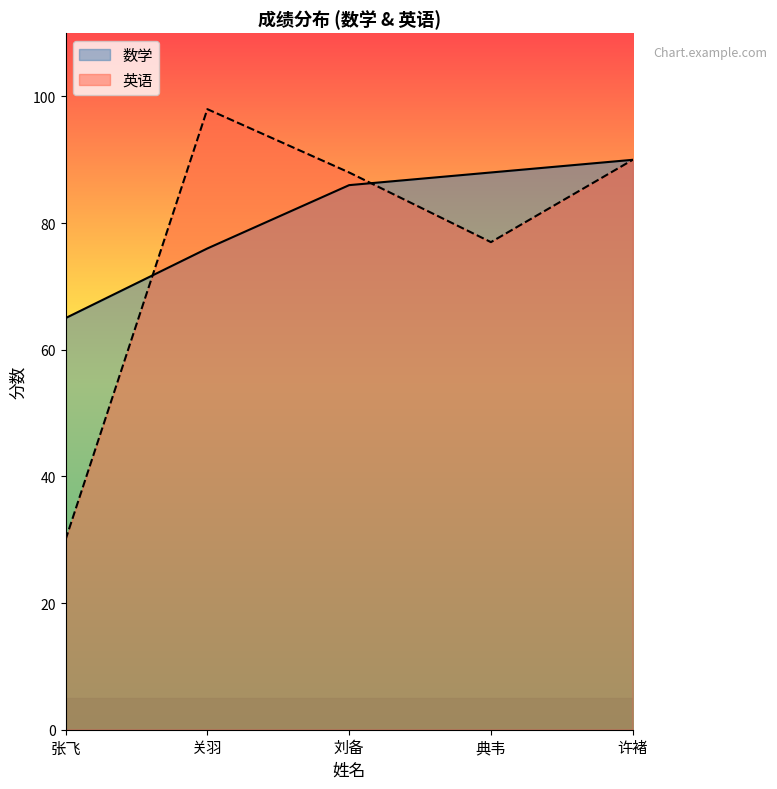

List the series in order of their overall mean, lowest first.

英语, 数学